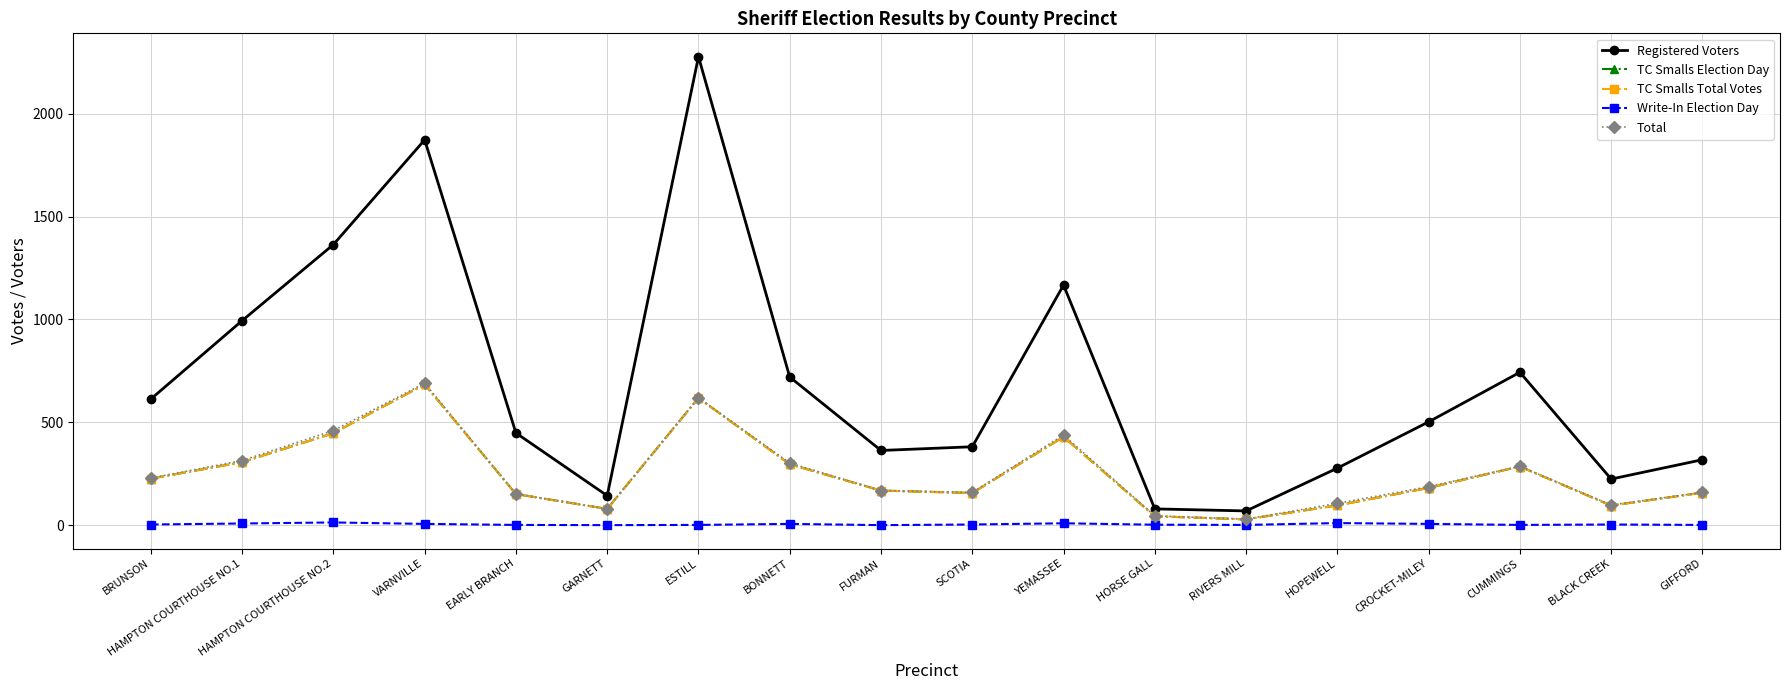

Is this an area chart (filled region under the line)?

No